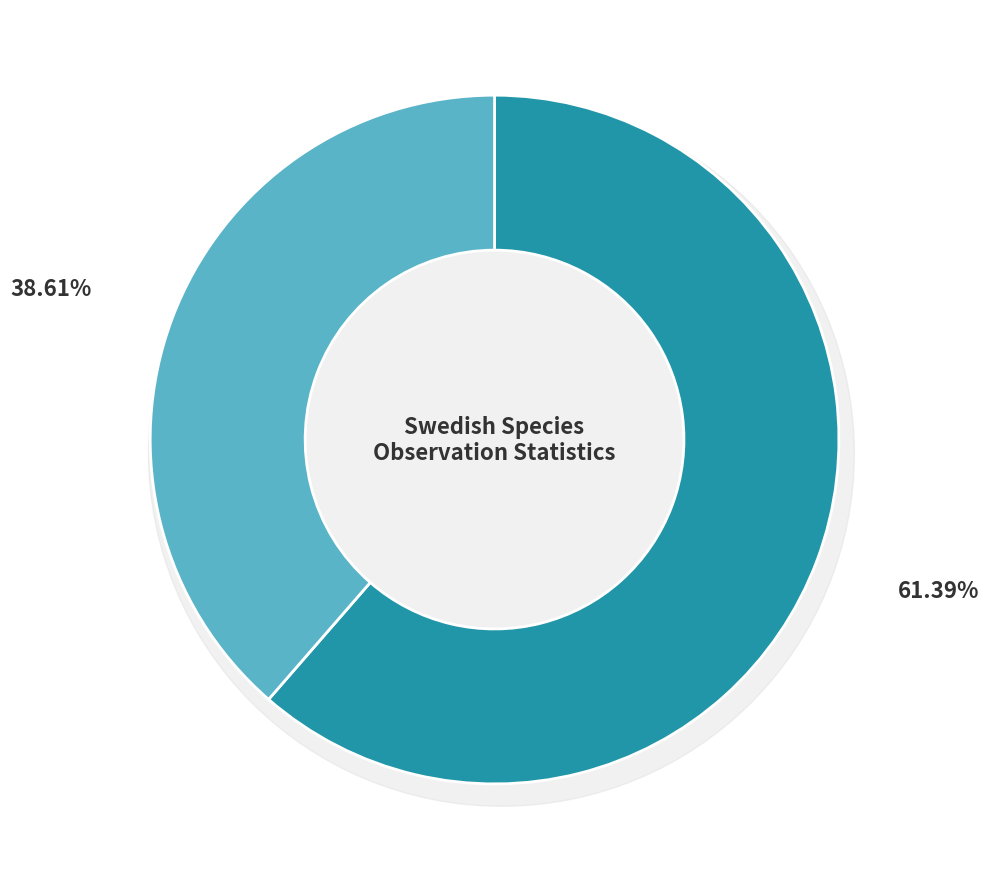

Which slice is the largest?

Rosenticka (62024122)